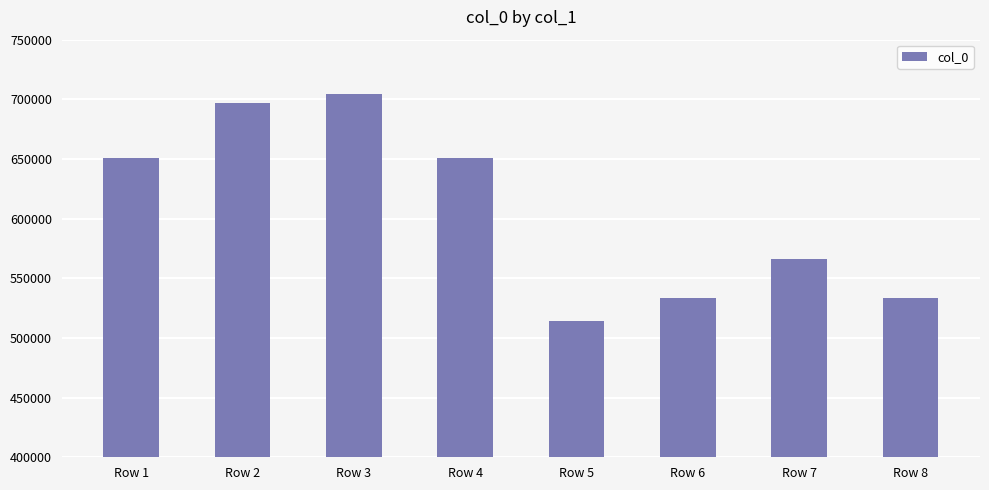

How many values are below 650674?

4